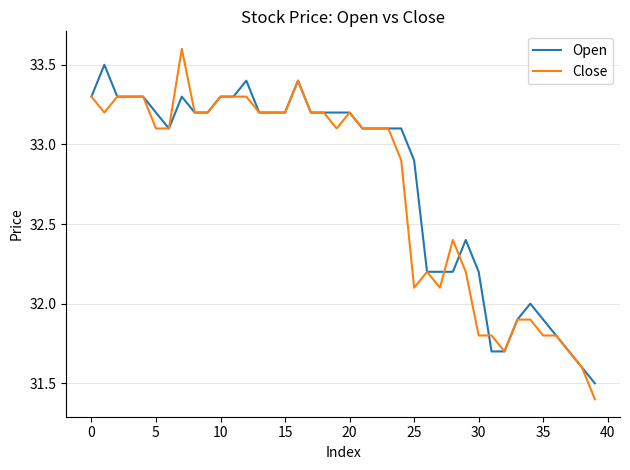

Rank the series by their maximum value, from highest to lowest.

Close, Open